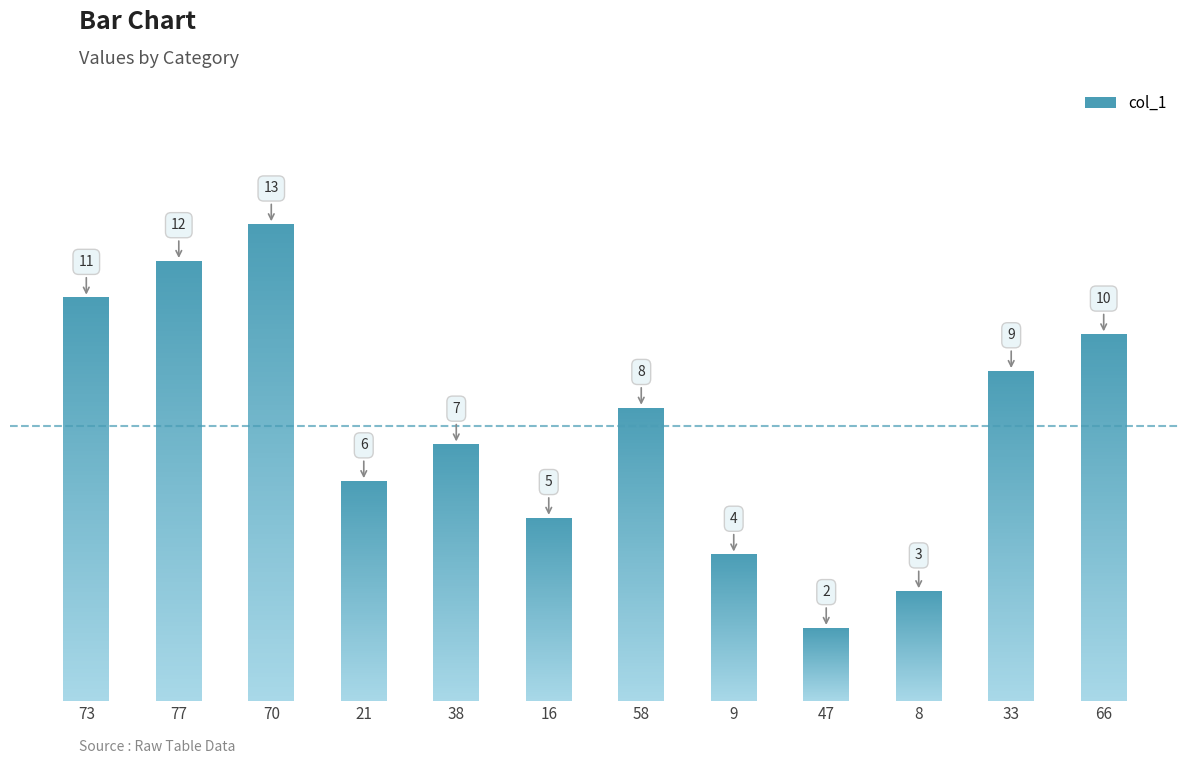

Where is the data nearest to the value 7?

38